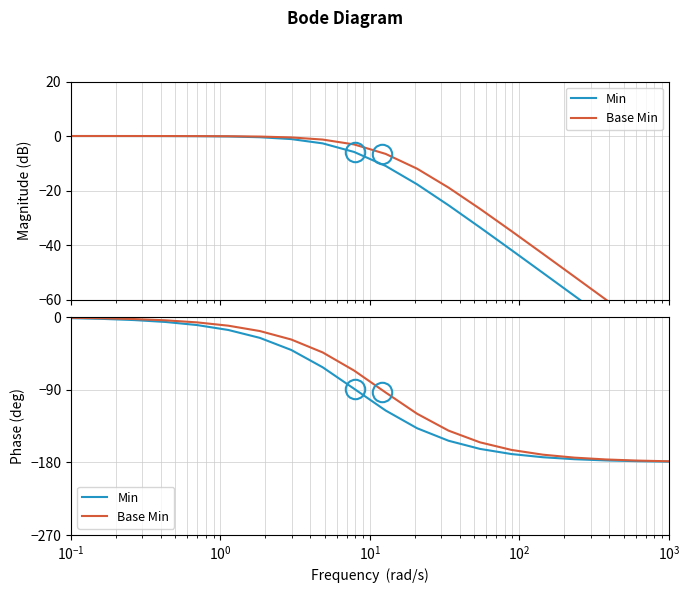

Does the chart display data point markers on the line(s)?

No